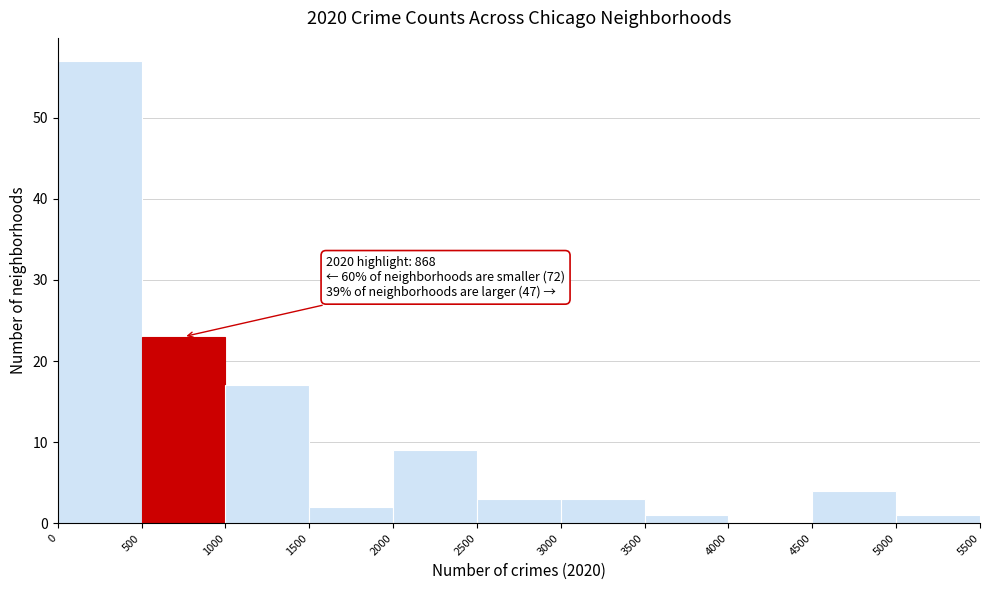

Which range on the x-axis has the tallest bar?

0 to 500